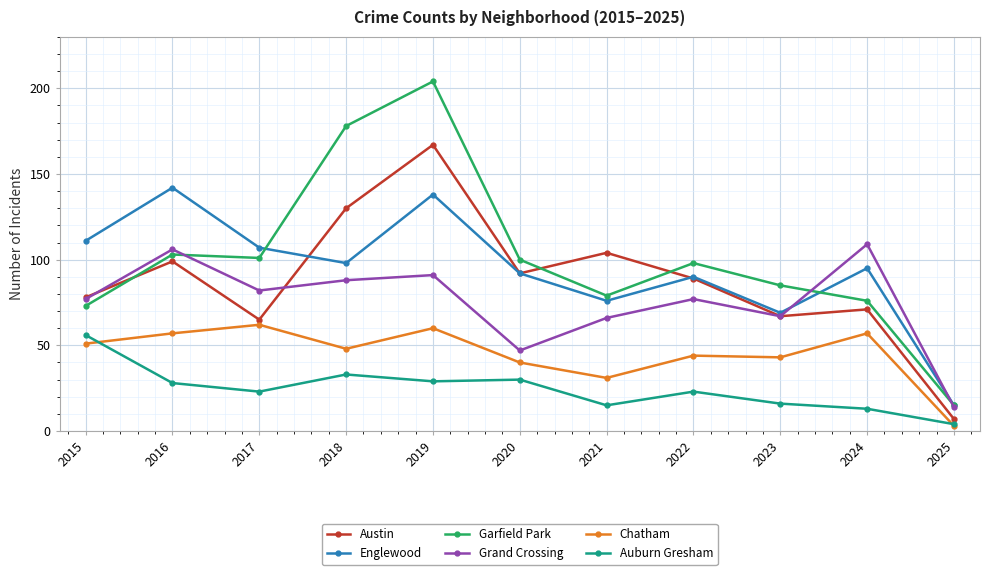

How many lines are shown in the chart?

6